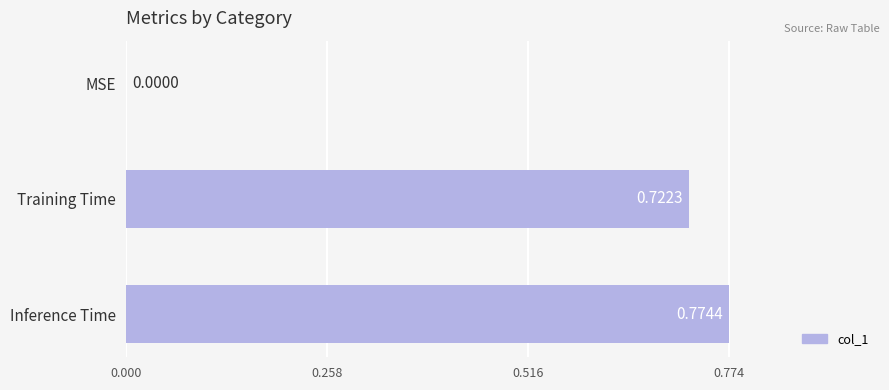

Which has a higher value, Inference Time or Training Time?

Inference Time